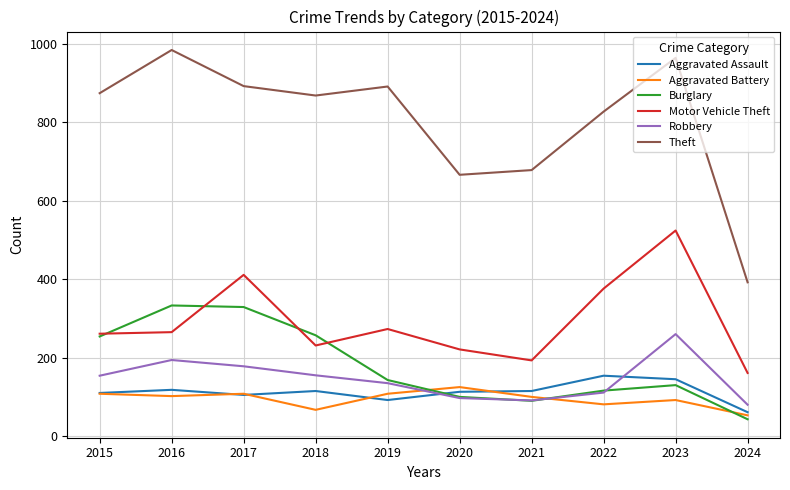

Does the chart display data point markers on the line(s)?

No